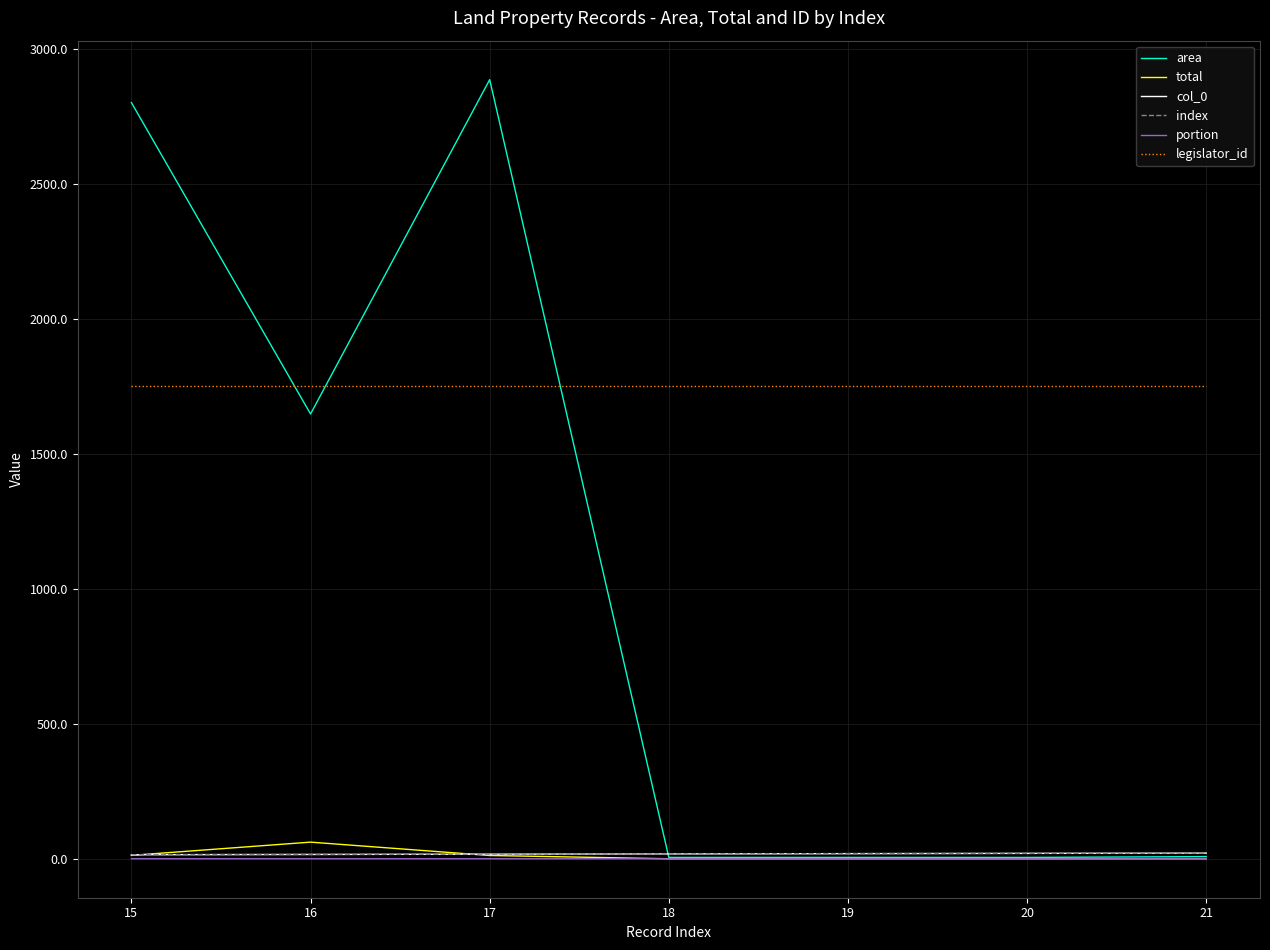

True or false: index has more than 2 points higher than both neighbors.

False